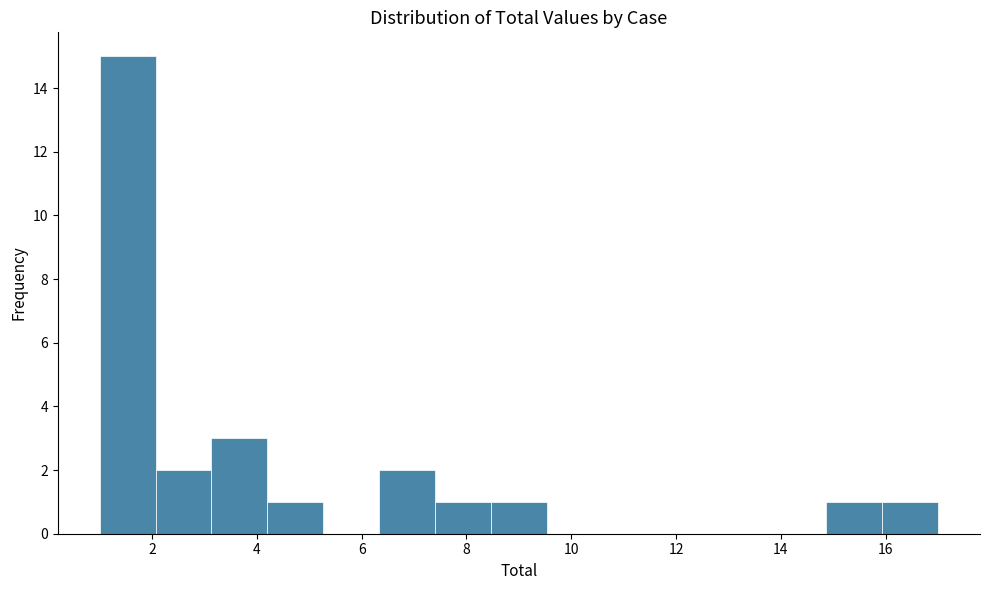

Over which range of the x-axis is the bar tallest?

1.0 to 2.0